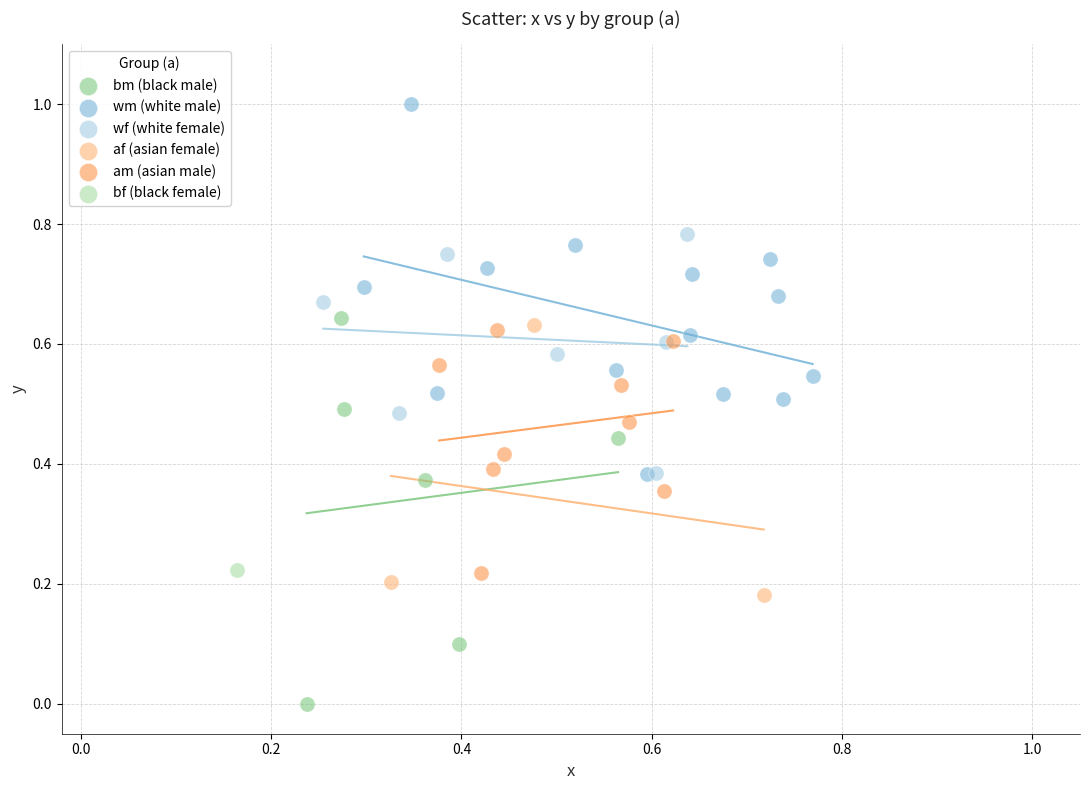

What are all the series names shown in the legend?

bm (black male), wm (white male), wf (white female), af (asian female), am (asian male), bf (black female)